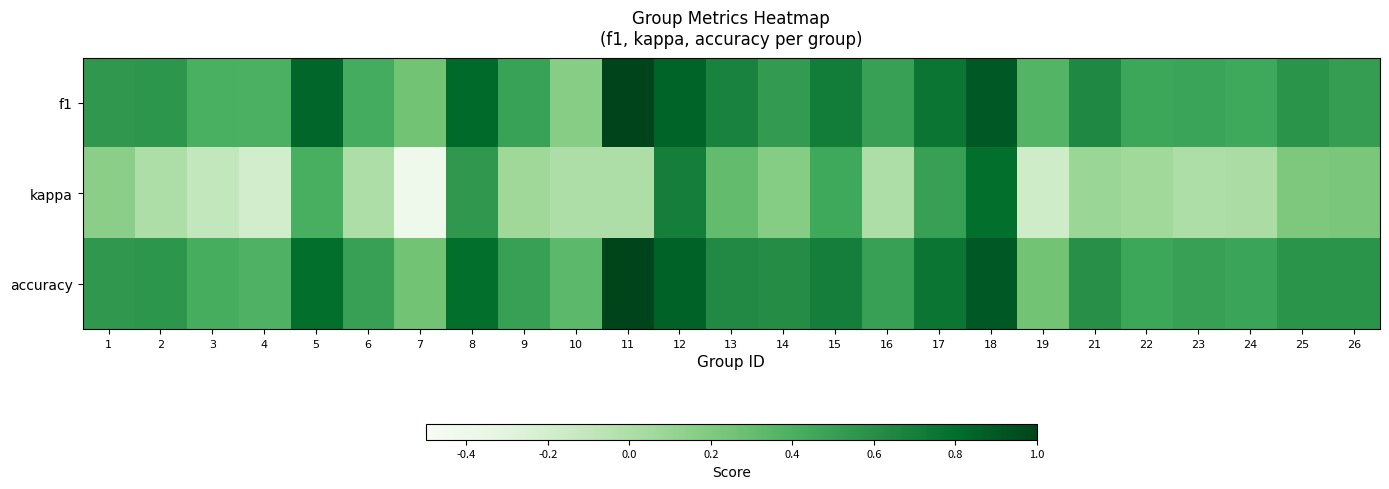

Which series has the largest range (max minus min)?

kappa